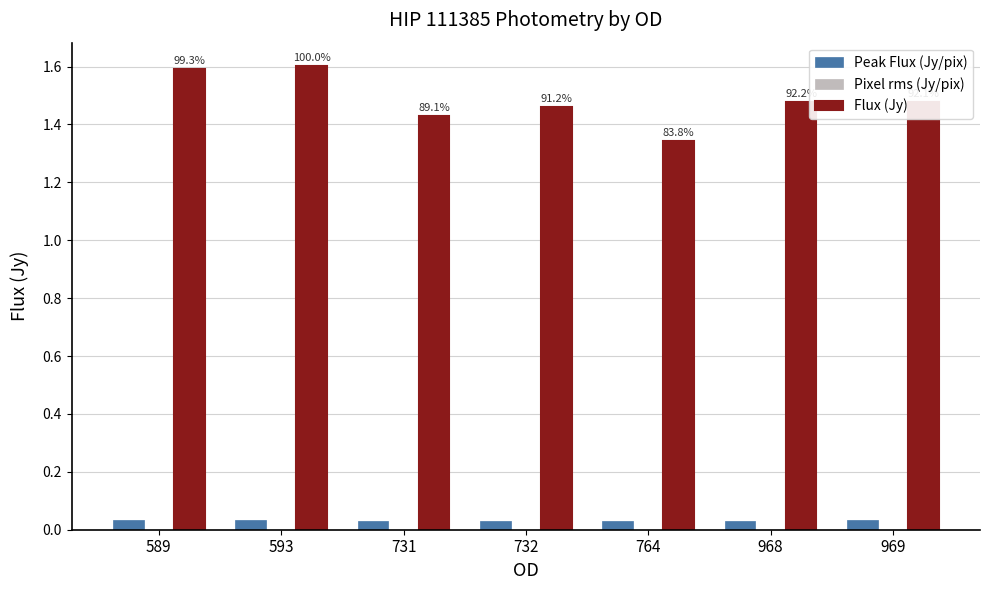

Which series has the widest spread of values?

Flux (Jy)